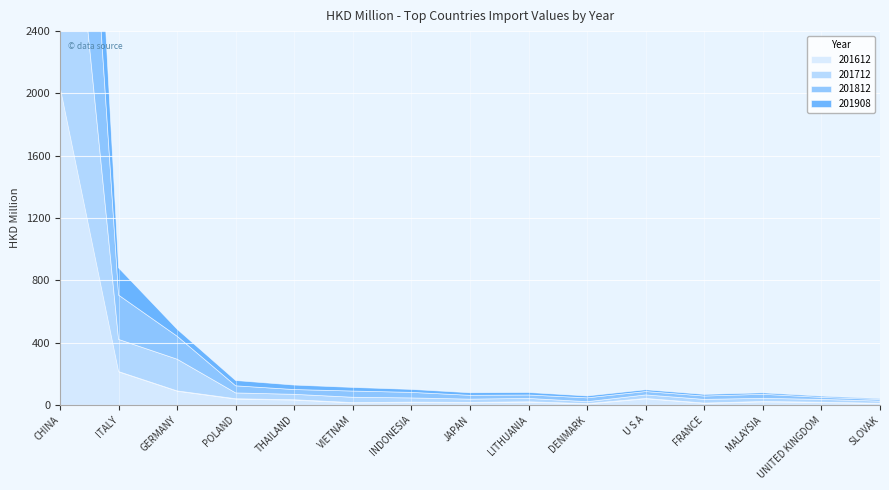

At which category does 201812 reach its first local valley?

THAILAND